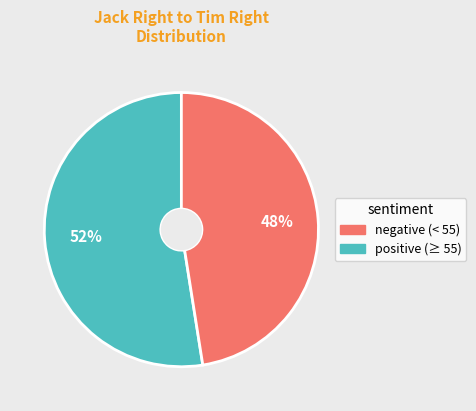

Is there any slice that represents more than half of the pie?

Yes